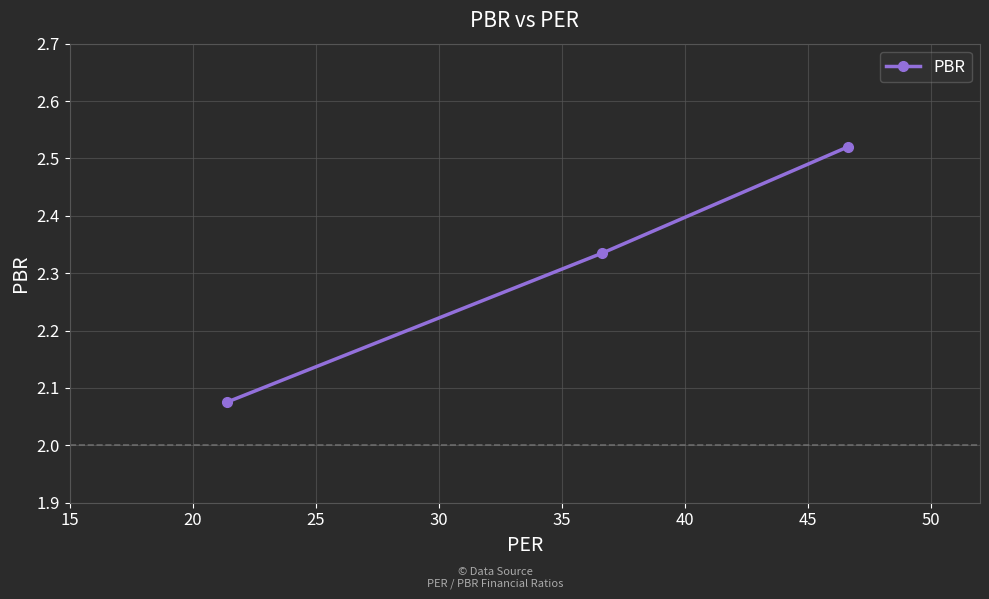

Does the chart have visible grid lines?

Yes